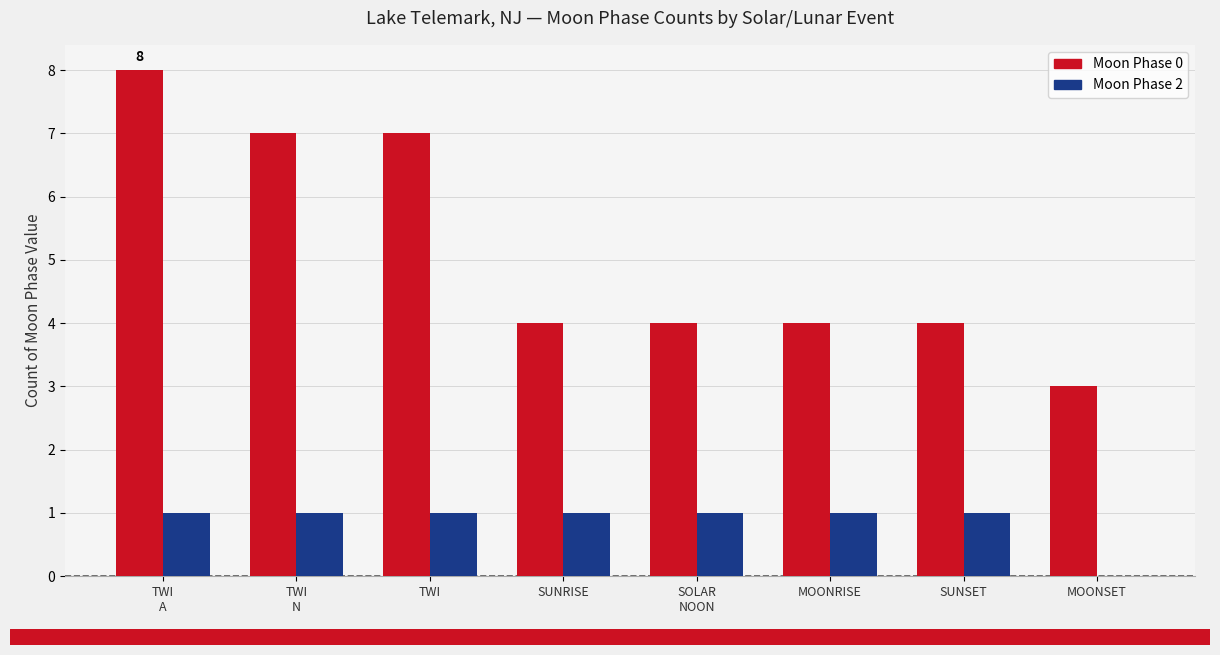

Reading right to left, list all the values displayed in this chart.

Moon Phase 0: MOONSET=3	SUNSET=4	MOONRISE=4	SOLAR
NOON=4	SUNRISE=4	TWI=7	TWI
N=7	TWI
A=8
Moon Phase 2: MOONSET=0	SUNSET=1	MOONRISE=1	SOLAR
NOON=1	SUNRISE=1	TWI=1	TWI
N=1	TWI
A=1